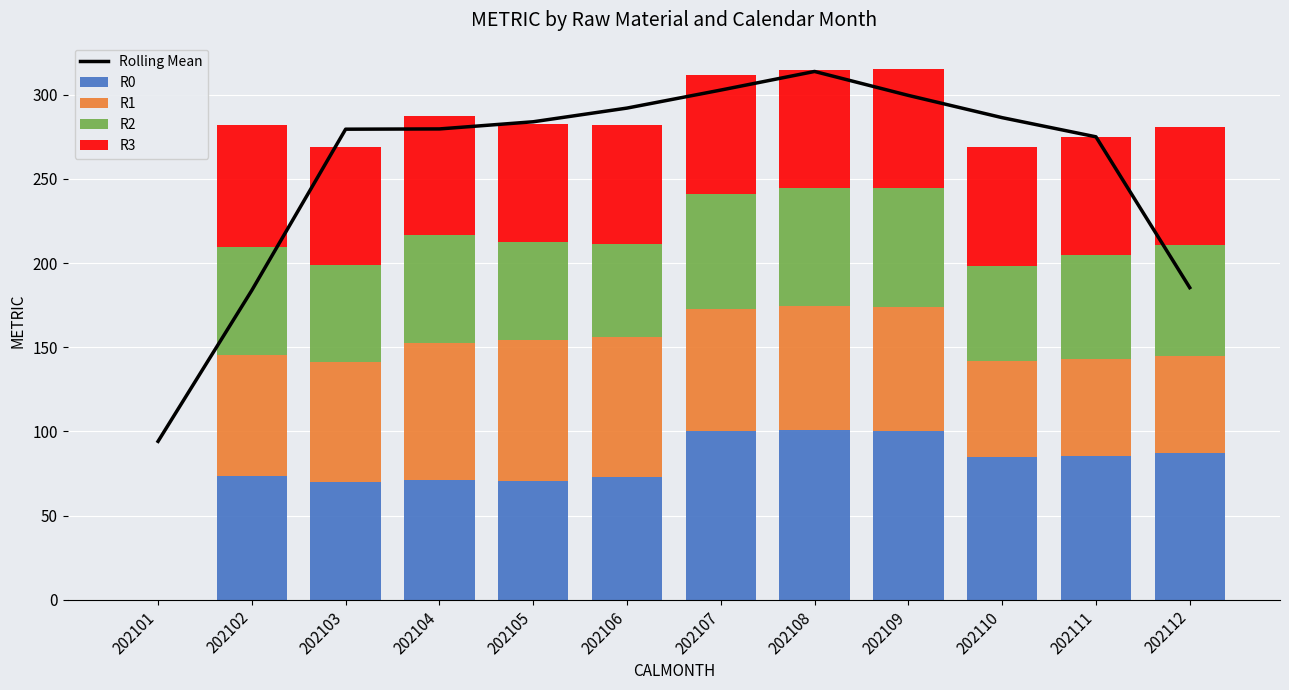

What is the highest value of the R0 series?

100.6